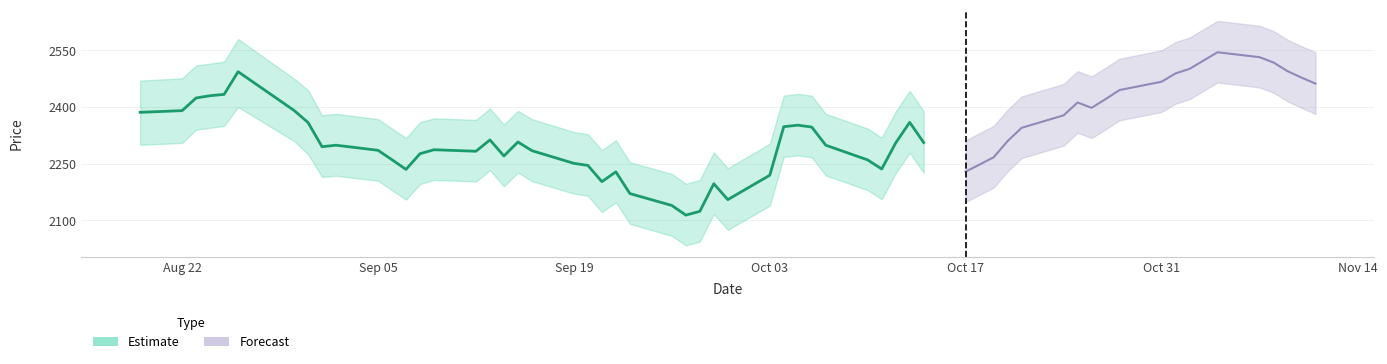

Does the chart have visible grid lines?

Yes